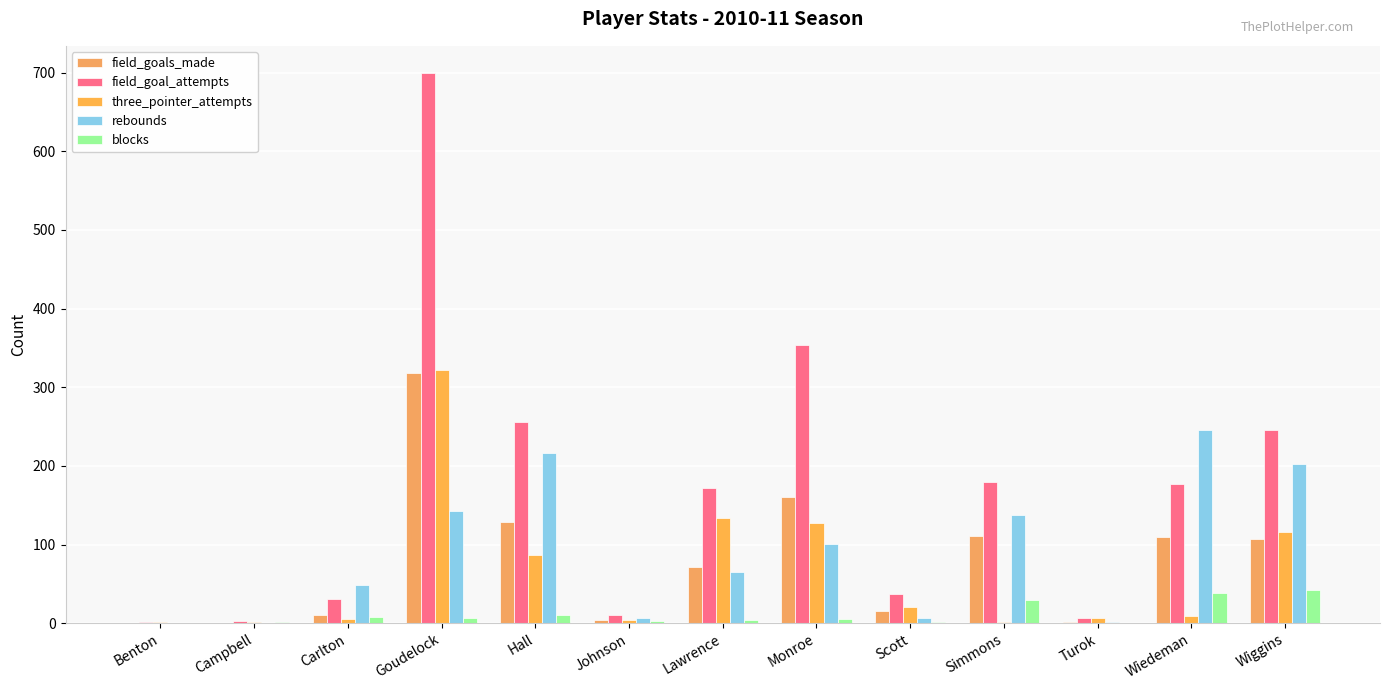

What is the highest value of the blocks series?

42